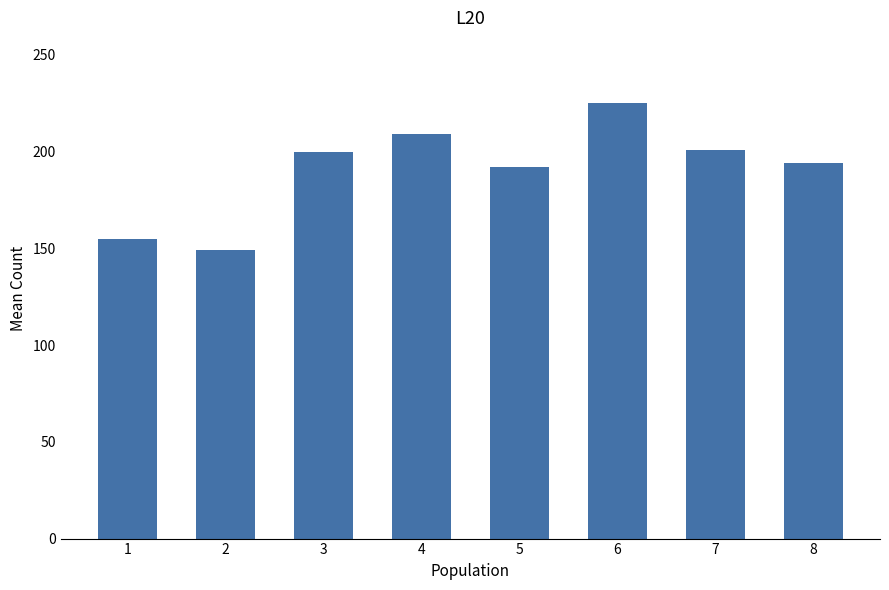

How many data points does each series have?

8